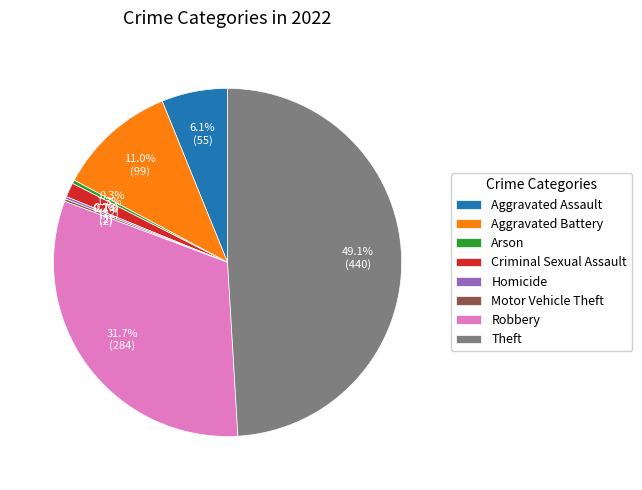

What is the largest slice in the pie chart?

Theft